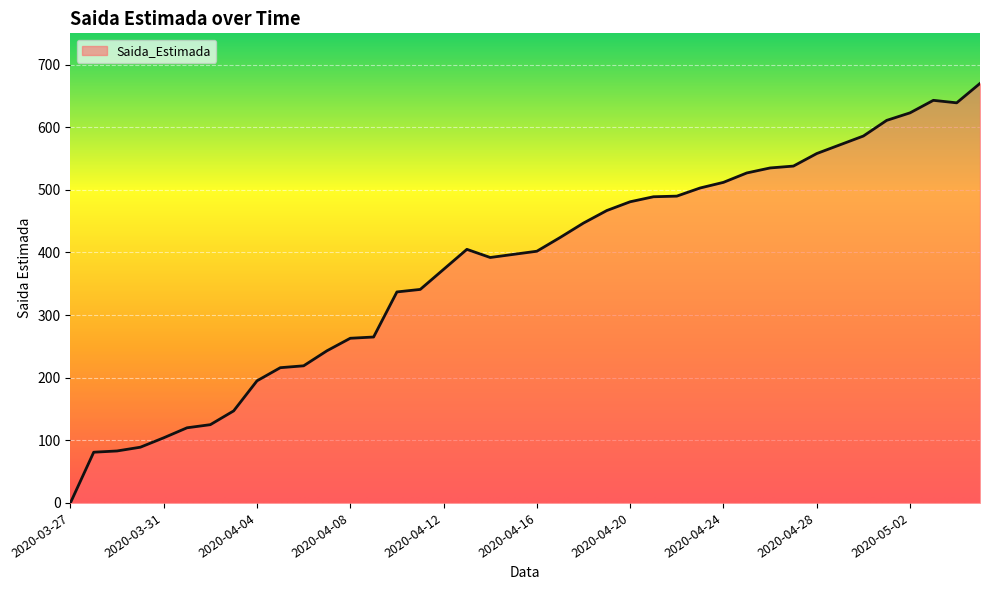

Does the chart display data point markers on the line(s)?

No